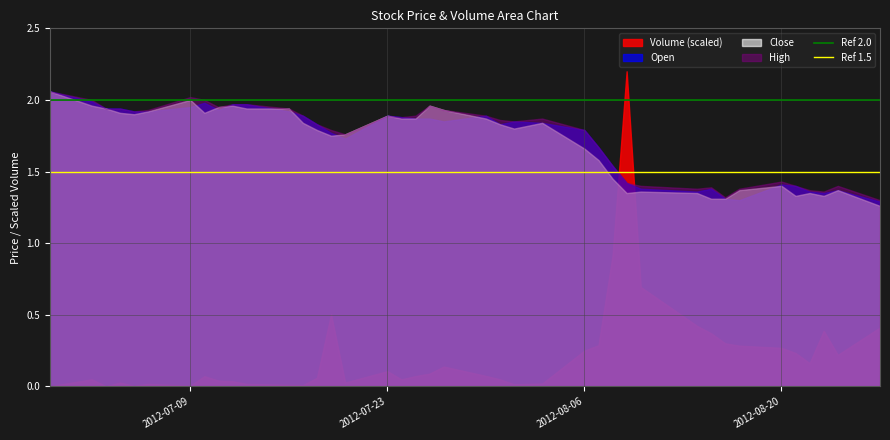

How many series are shown in this chart?

4